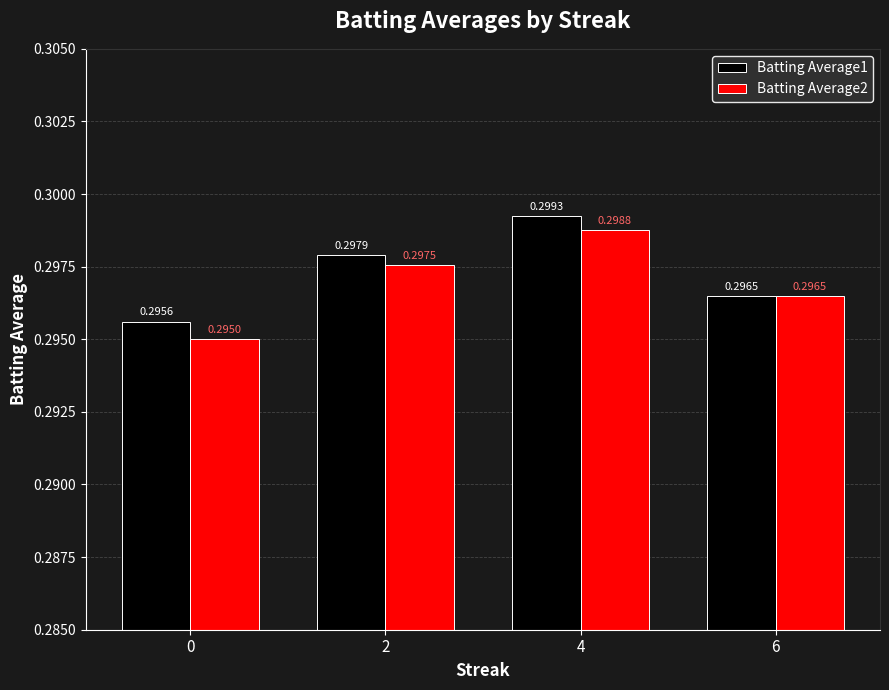

Rank the series by their average value, from highest to lowest.

Batting Average1, Batting Average2